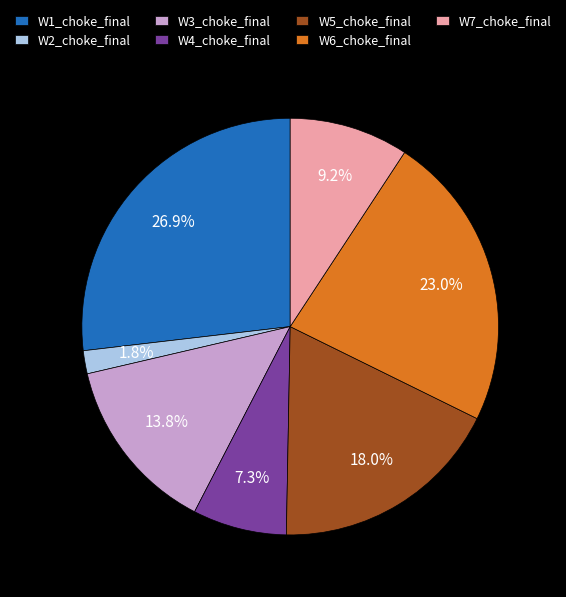

How many slices are in this pie chart?

7